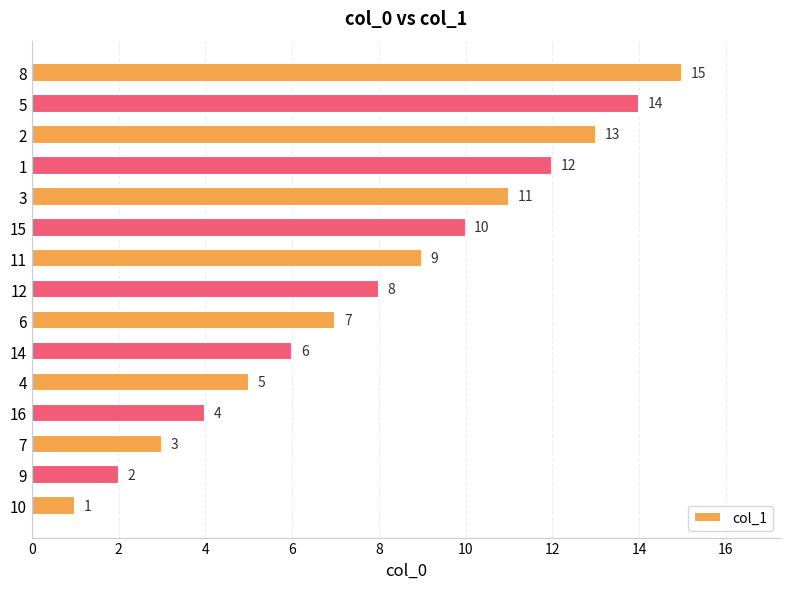

List the labels in order of value, largest first.

8, 5, 2, 1, 3, 15, 11, 12, 6, 14, 4, 16, 7, 9, 10